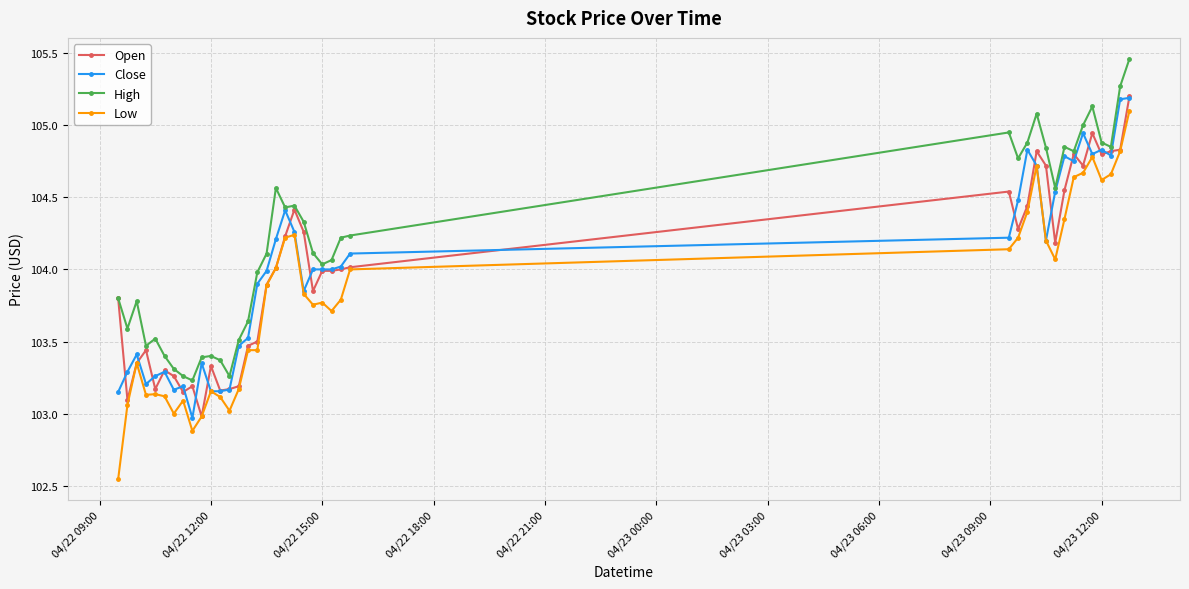

Which series has the largest range (max minus min)?

Low